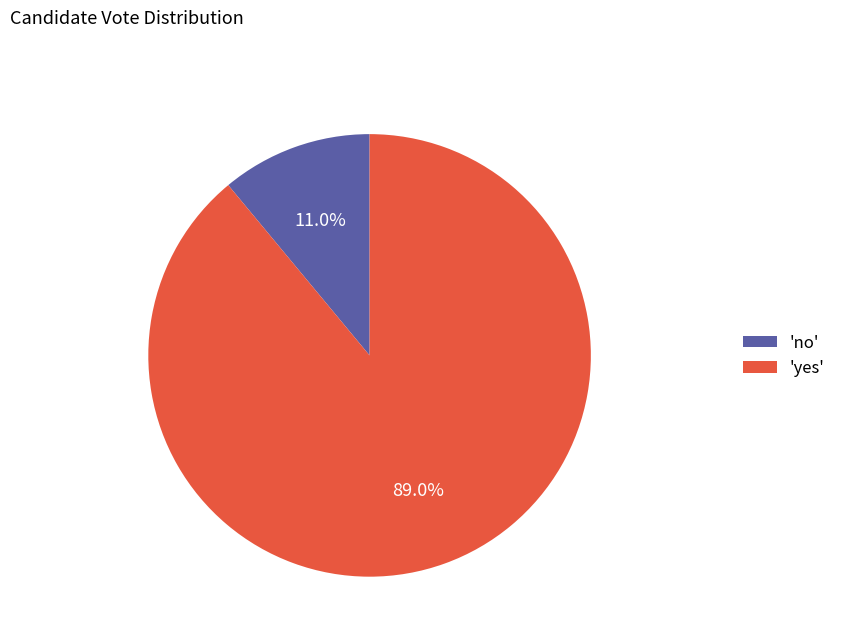

Rank the categories by value from highest to lowest.

'yes', 'no'